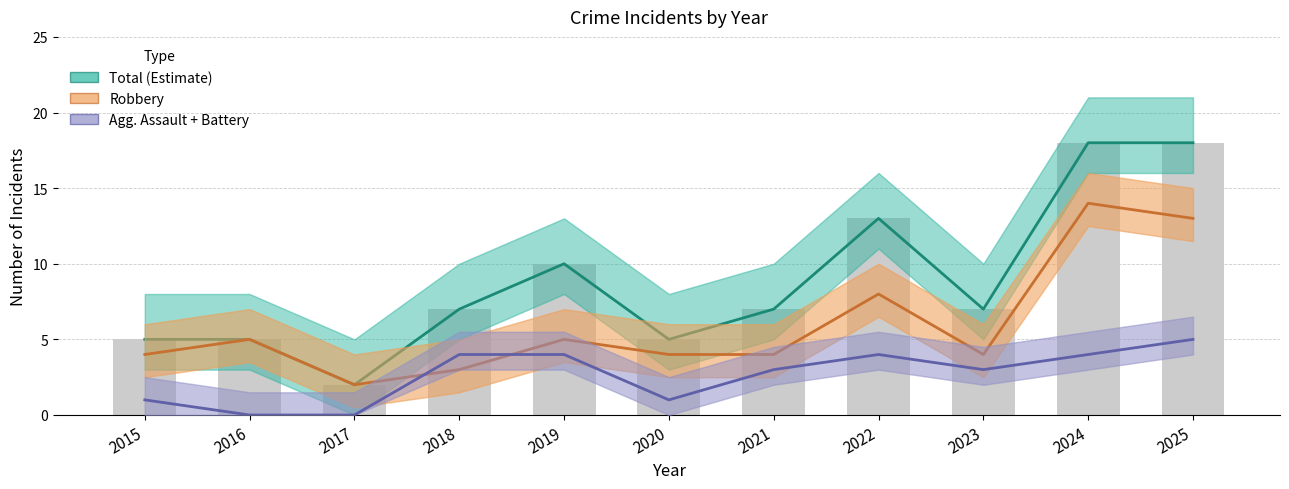

What is the maximum value shown in the chart?

18